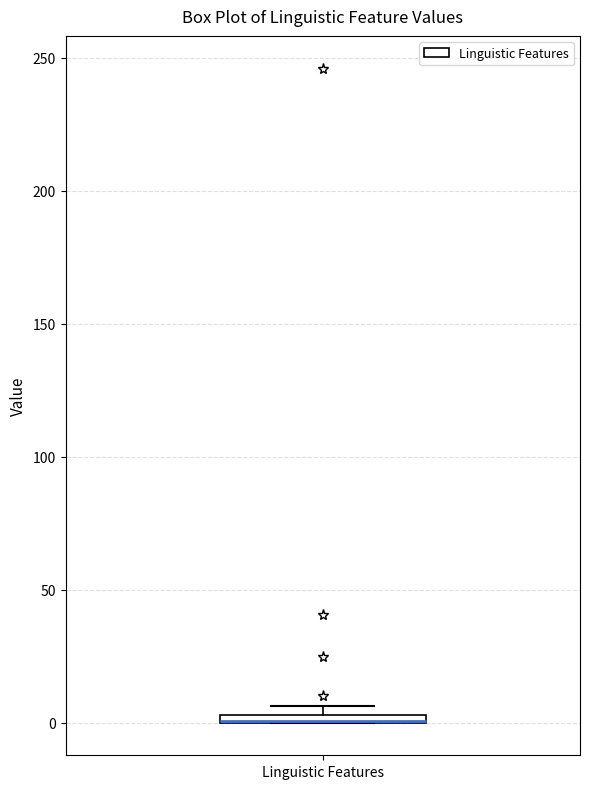

Where is the lower edge of the box for Linguistic Features on the y-axis? The values are not printed on the chart, so give them approximately, as read against the axis.

0